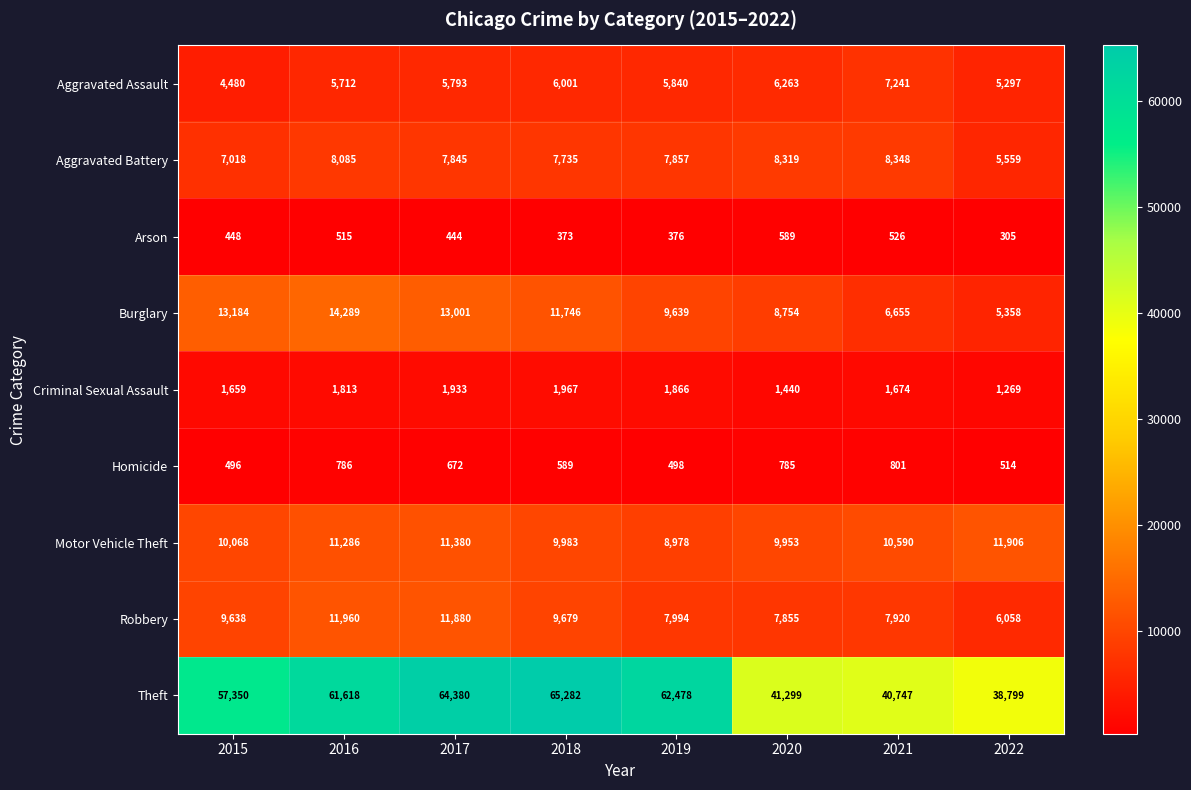

Is it true that Theft equals 74787 at 2015?

False